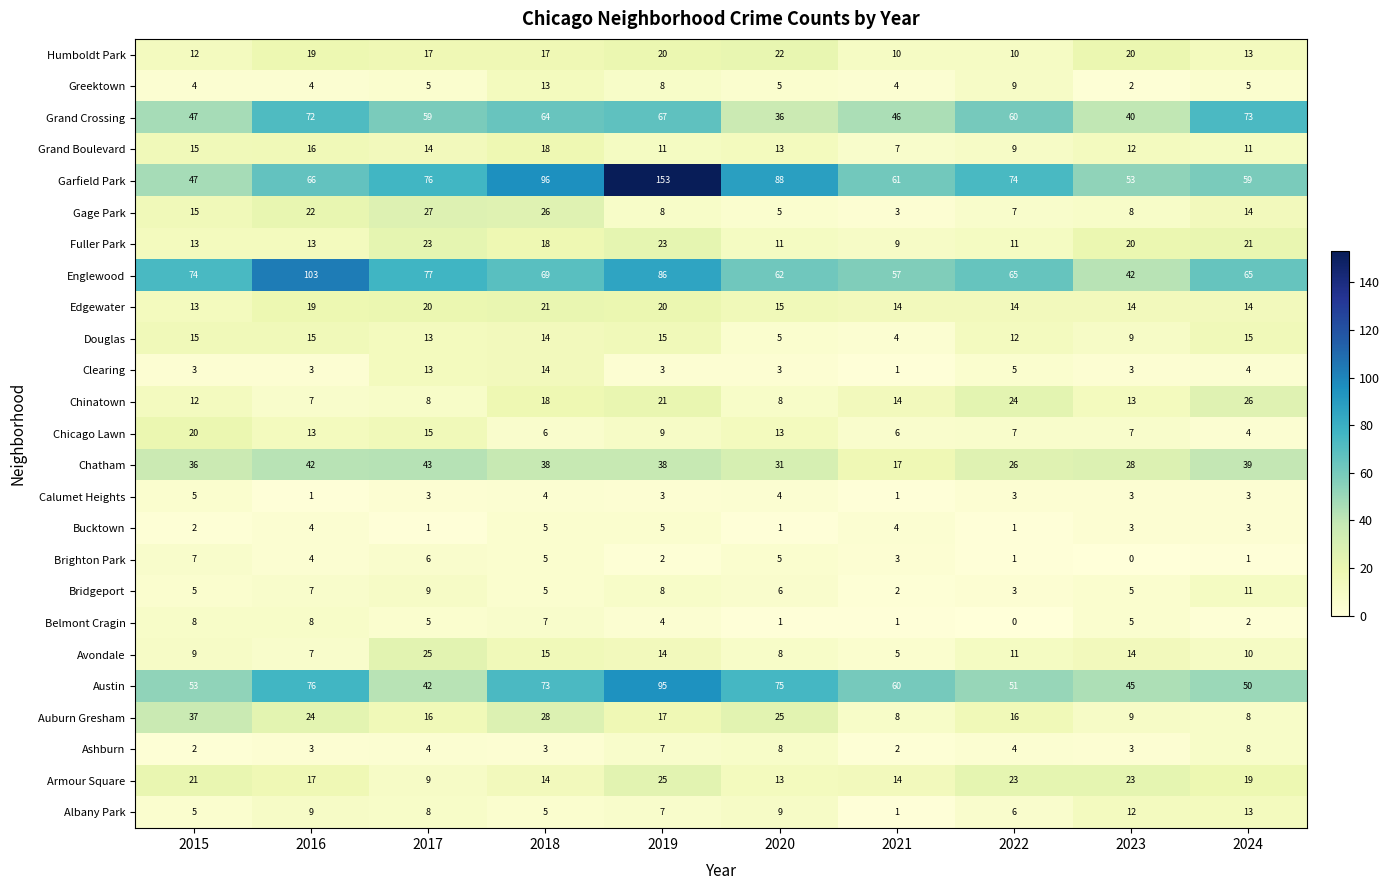

What is the lowest value of the Fuller Park series?

9